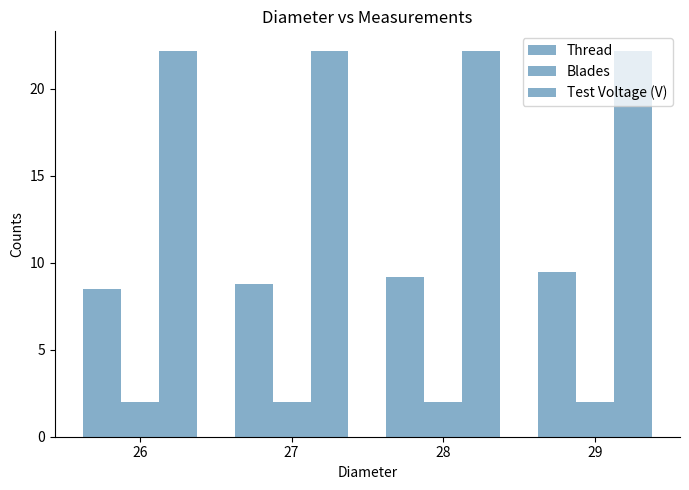

What is the spread (max minus min) of values at 26?

20.2